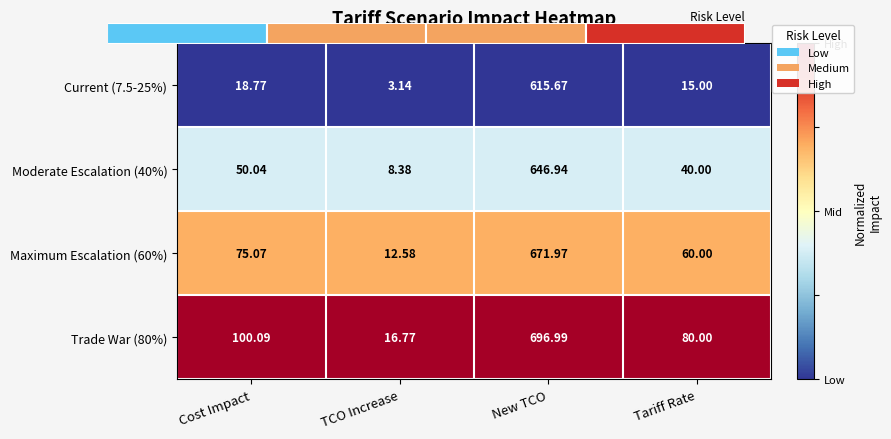

Which series has the largest total across all categories?

Trade War (80%)